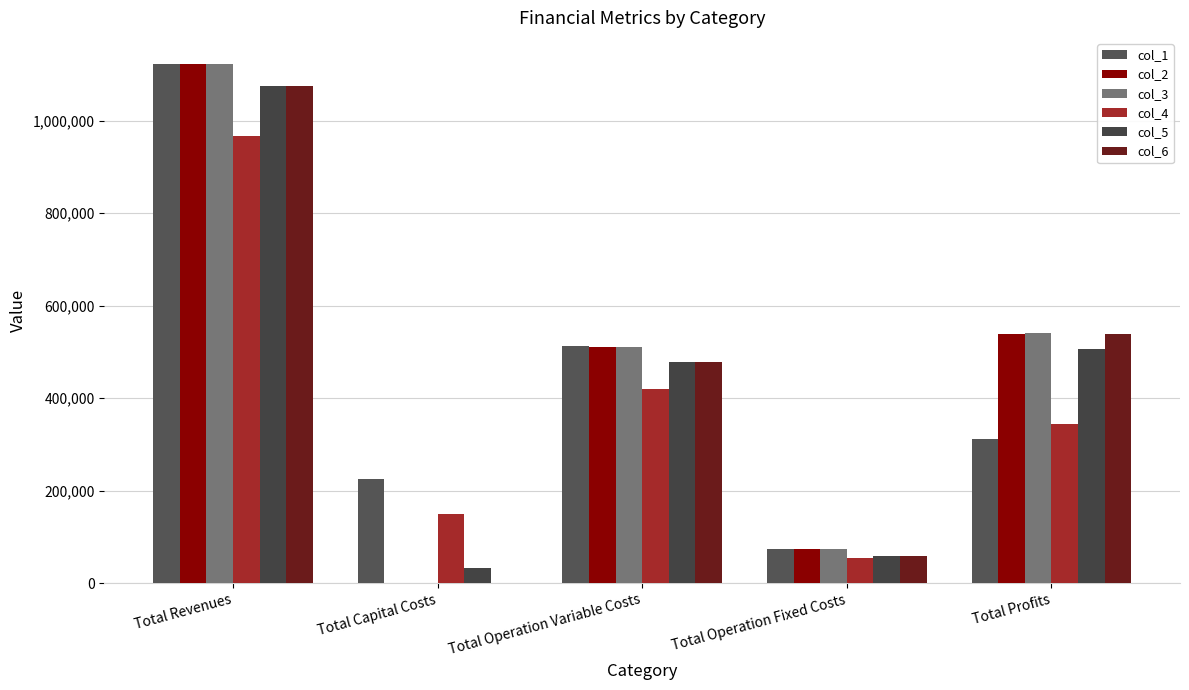

How many data points does each series have?

5